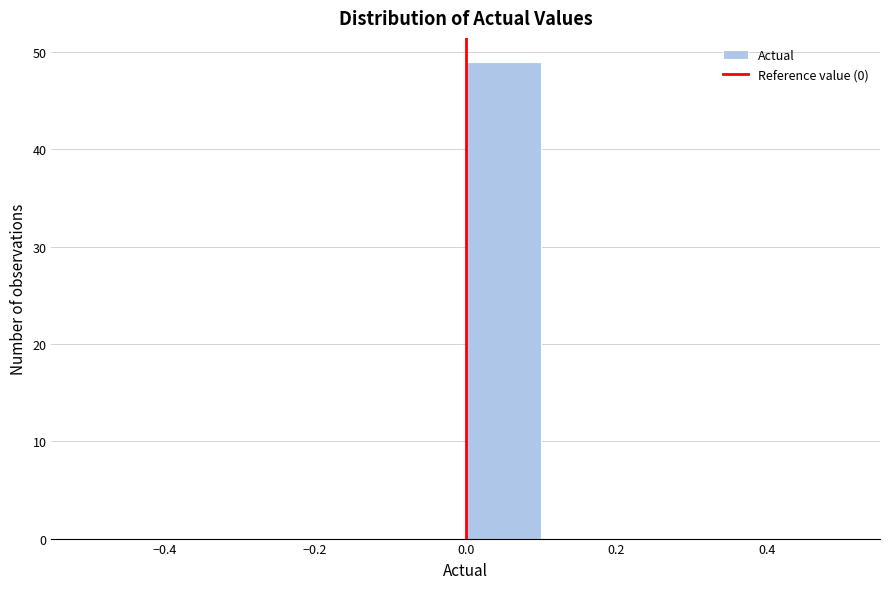

How tall is the bar that spans 0.0 to 0.1 on the x-axis? The values are not printed on the chart, so give them approximately, as read against the axis.

49